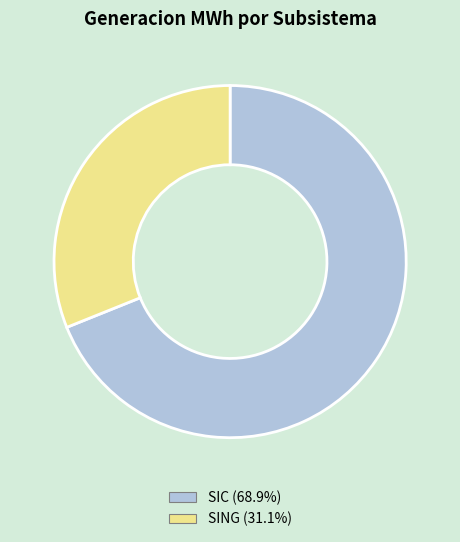

Which category has the smallest portion of the pie?

SING